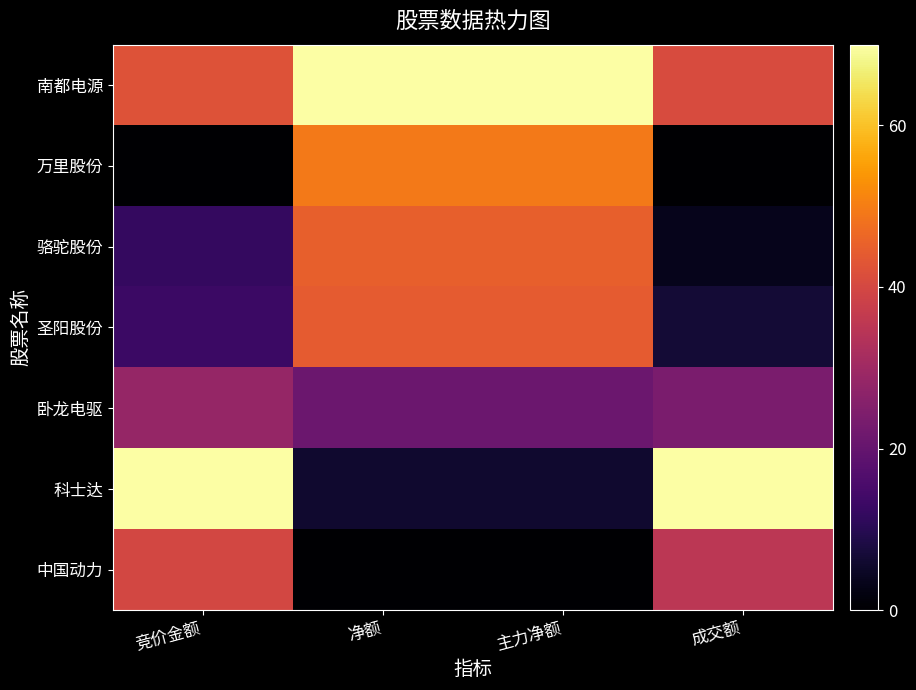

Which label corresponds to the largest value in the chart?

净额